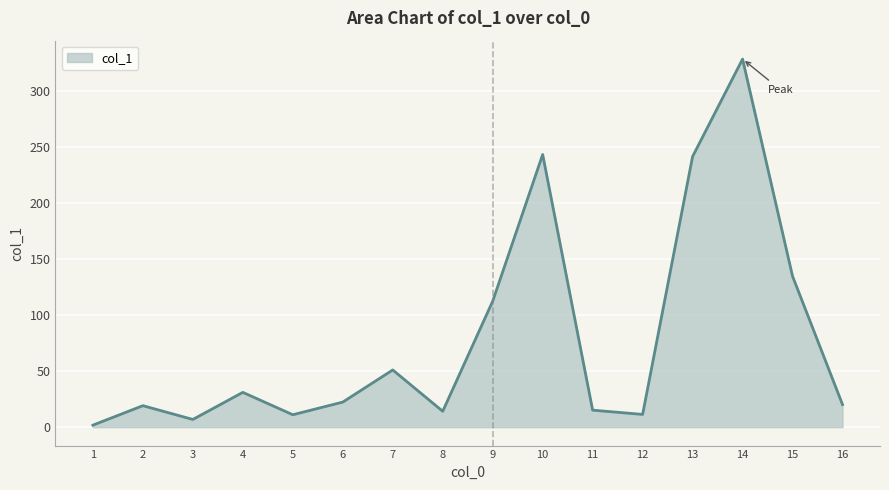

What is the minimum value shown in the chart?

1.8